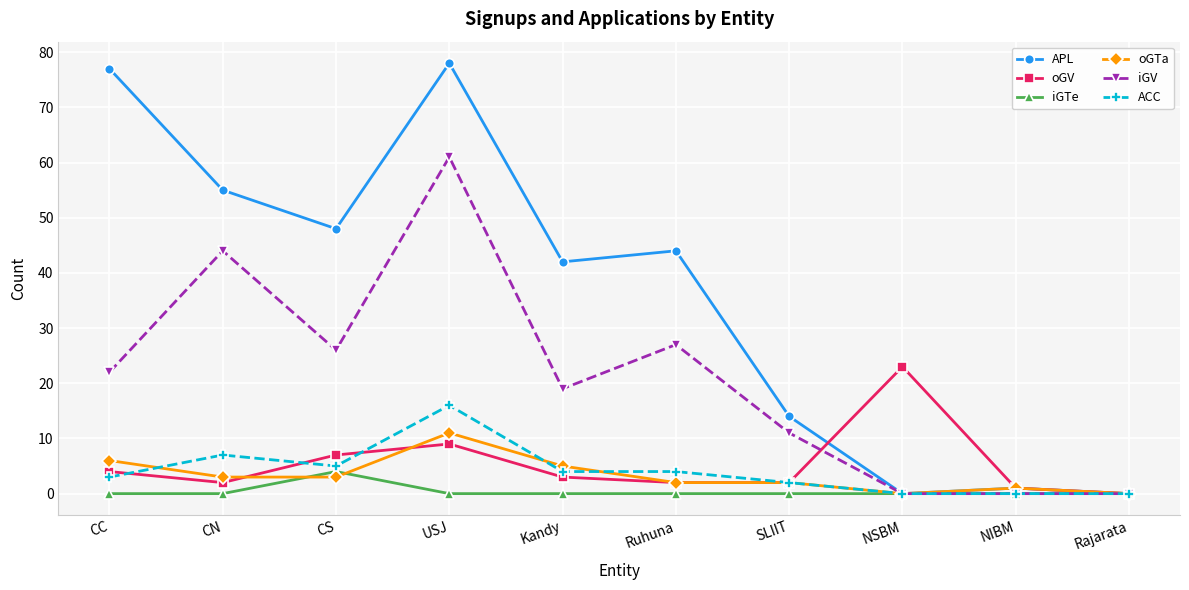

What is the label of the 3rd point from the right?

NSBM